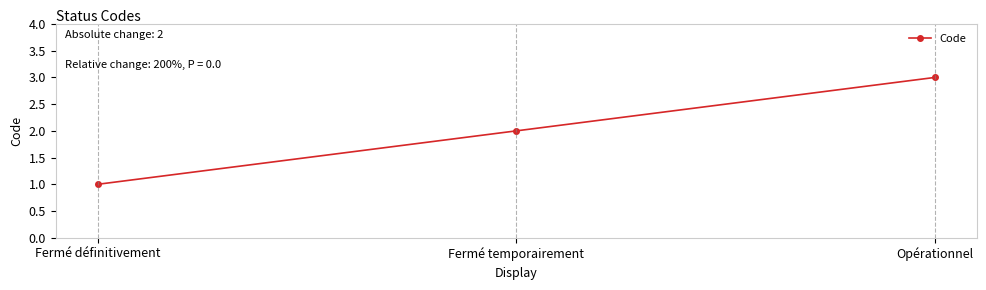

What is the smallest value displayed?

1